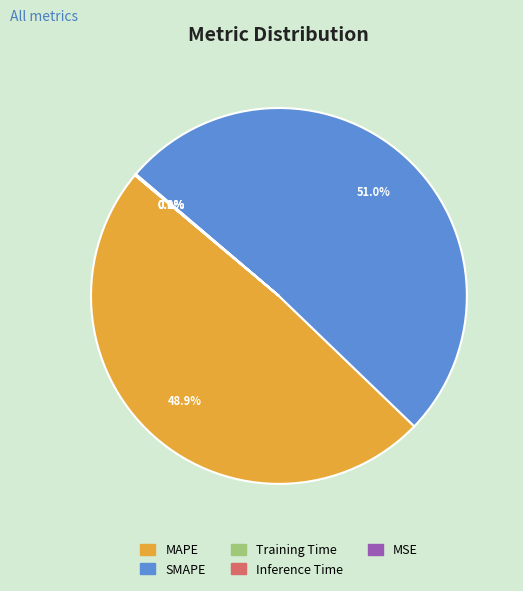

To the nearest percent, what is the average slice percentage?

20%